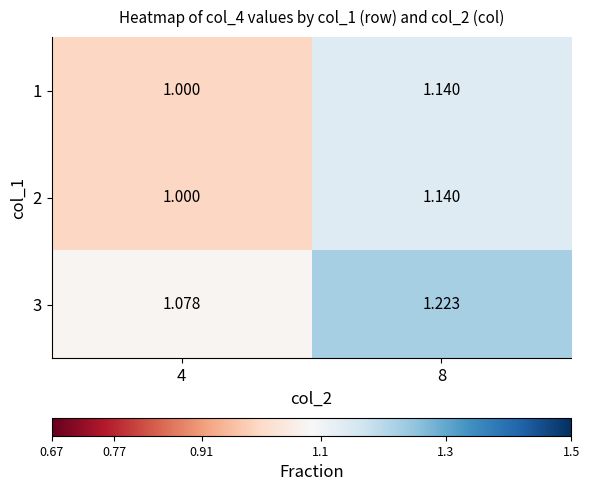

What is the total value across all series at 8?

3.5